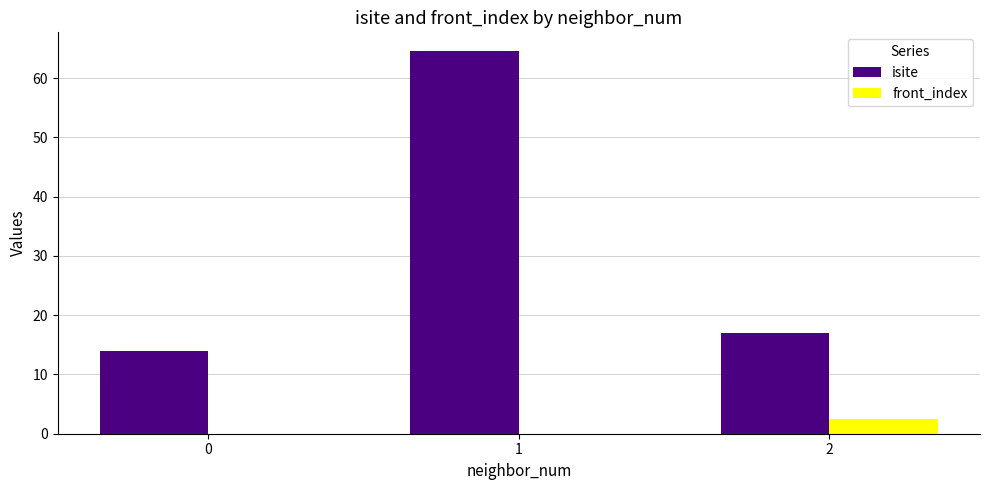

At which label does isite first exceed 17?

1